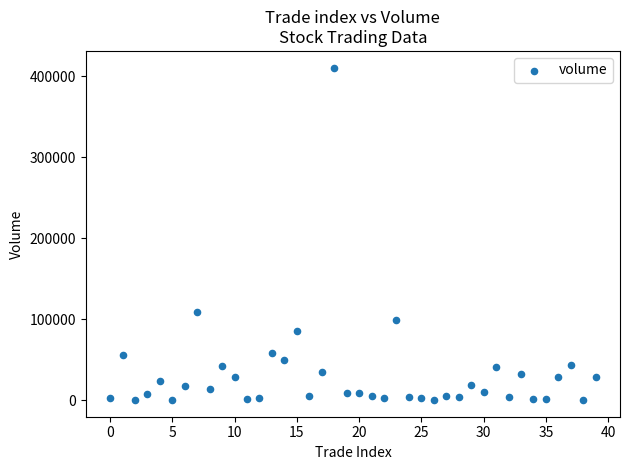

What Y value in the scatter plot is closest to 205284?

108949.3